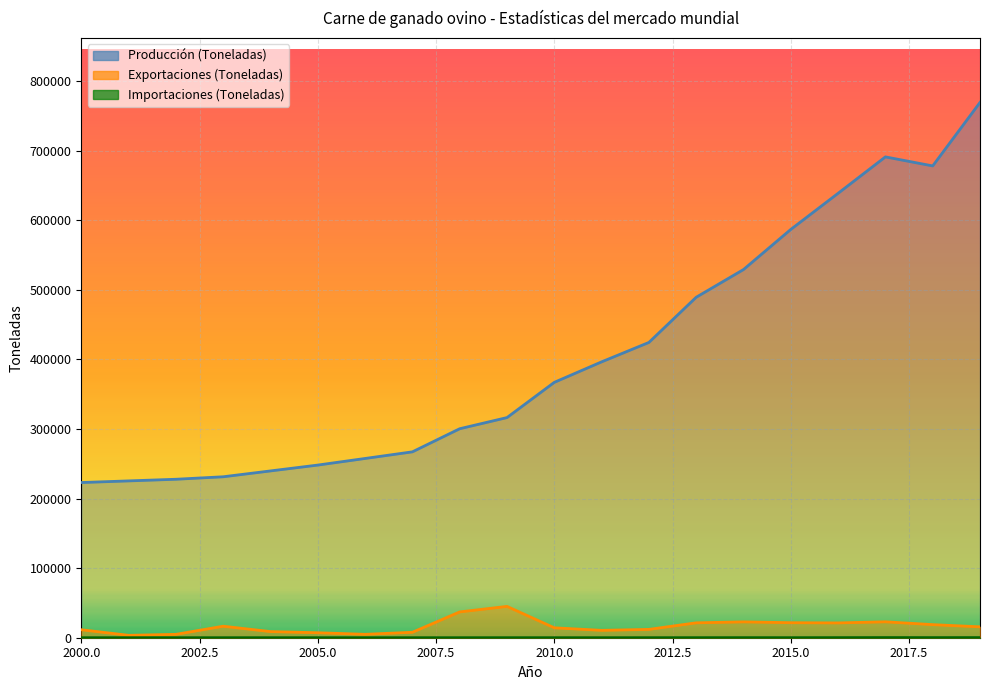

Between 2007 and 2016, which series saw the biggest shift?

Producción (Toneladas)